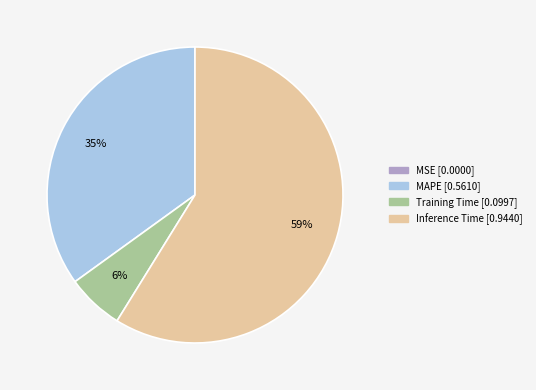

To the nearest percent, what is the difference between the largest and smallest slice percentages?

59%